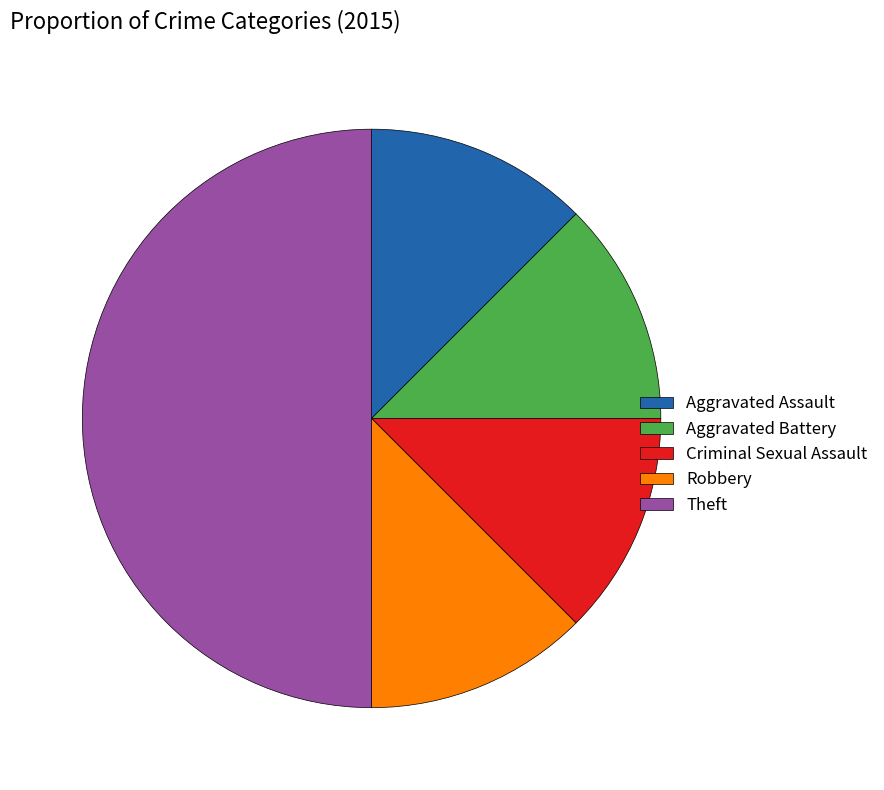

Which has a higher value, Theft or Criminal Sexual Assault?

Theft